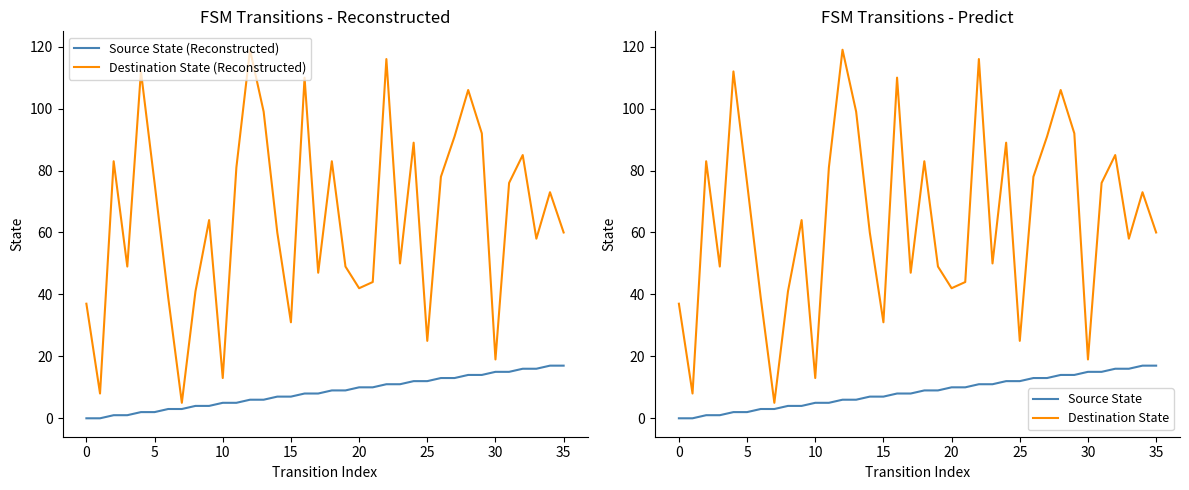

What is the difference between the second highest and minimum values in the Destination State series?

111